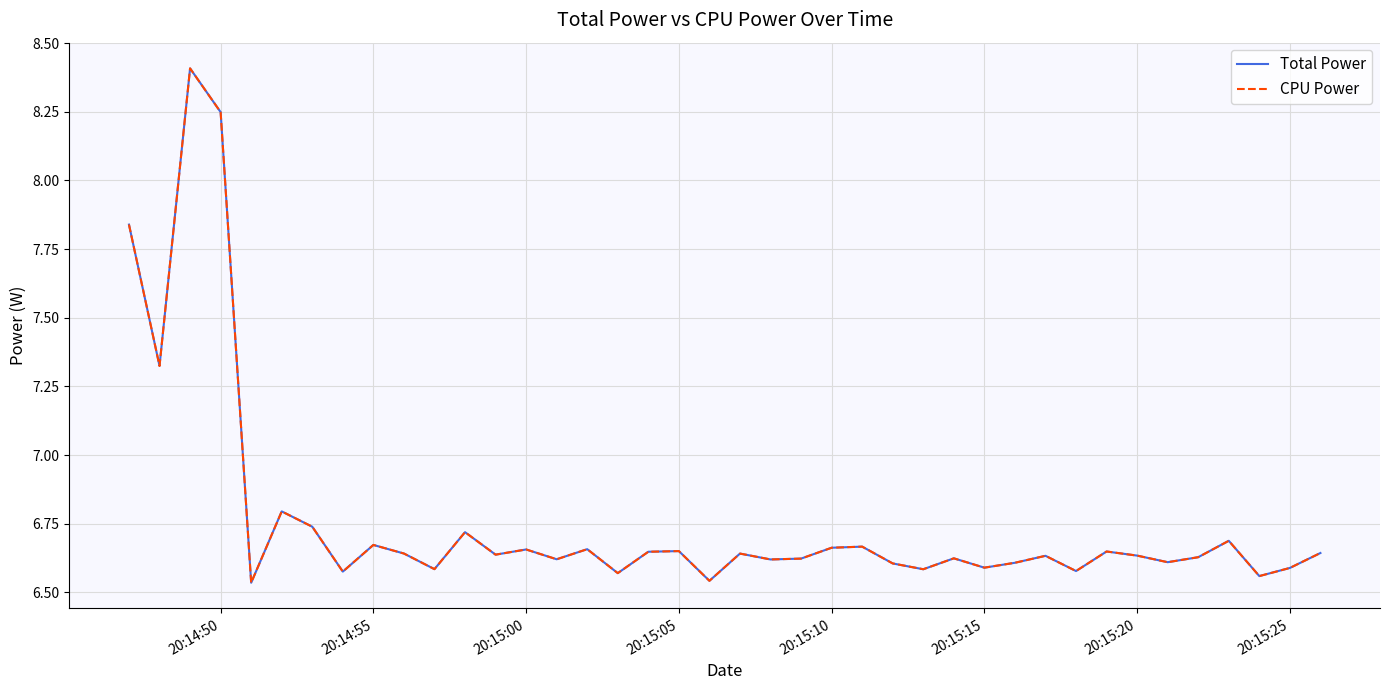

Is this an area chart (filled region under the line)?

No